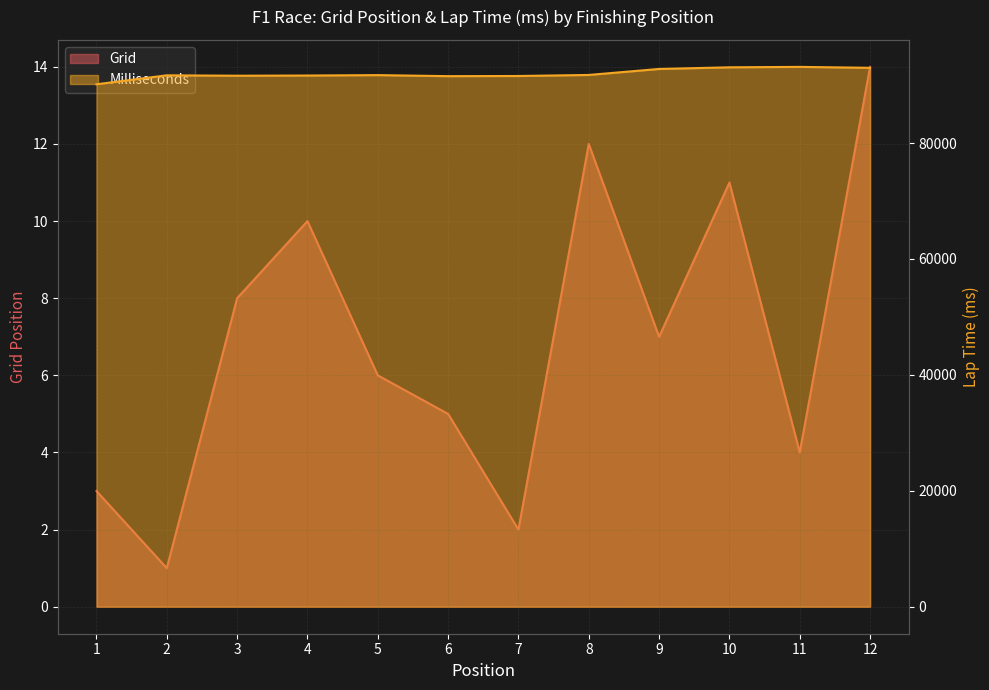

How many values in the Grid series exceed 7?

5